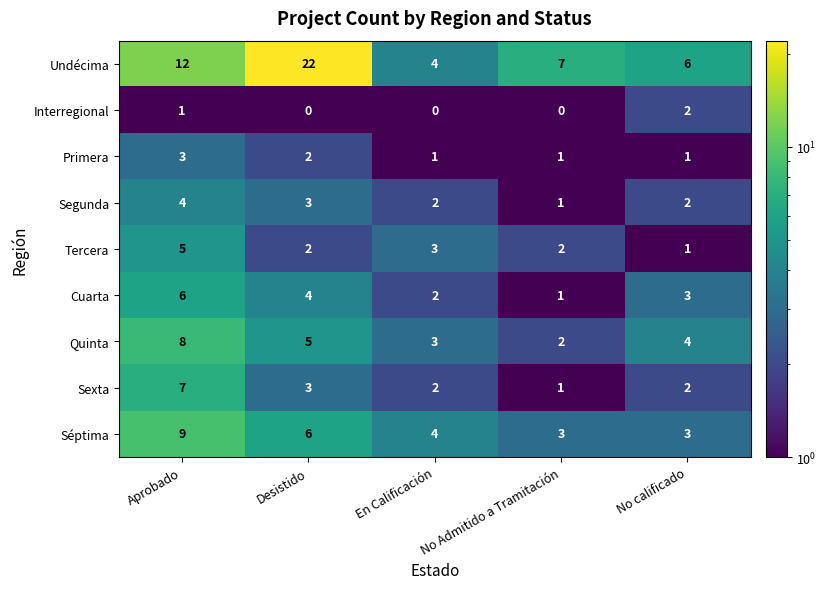

What is the greatest value displayed?

22